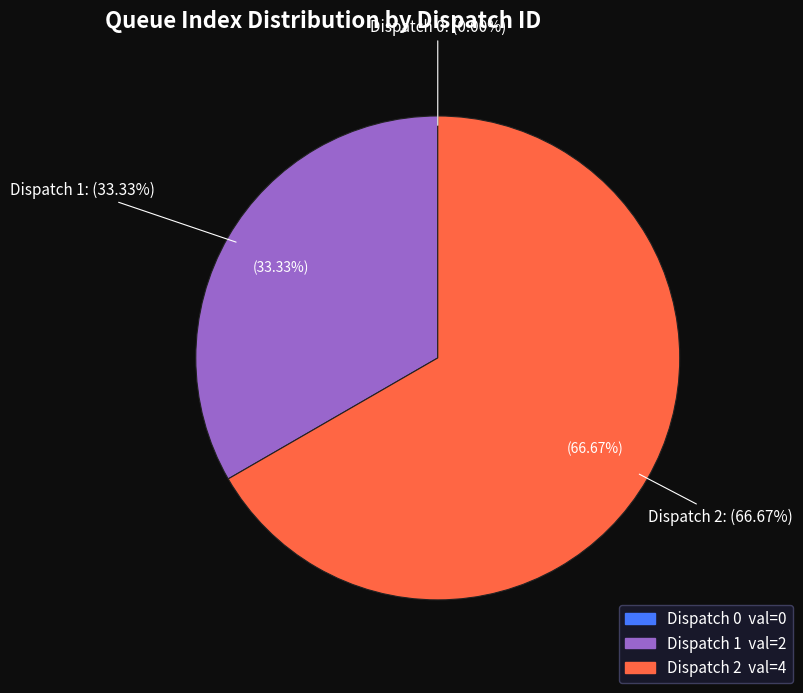

Which has a higher value, Dispatch 2 or Dispatch 1?

Dispatch 2